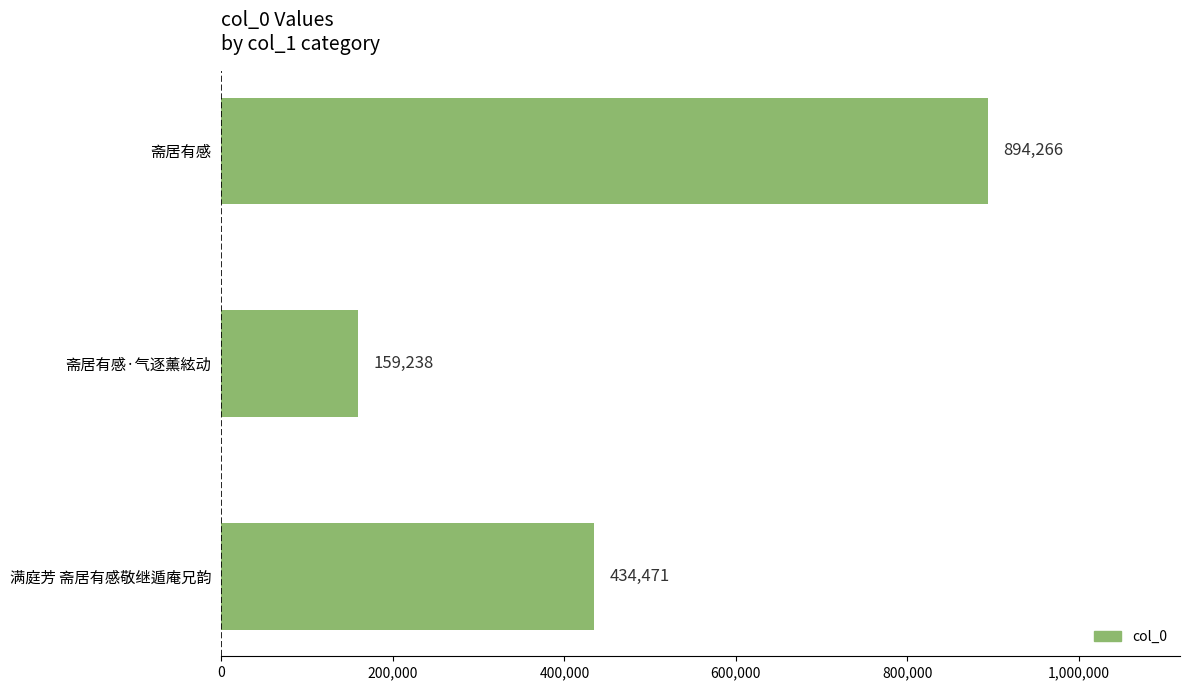

What is the approximate value at 斋居有感·气逐薰絃动, to the nearest 10?

159240